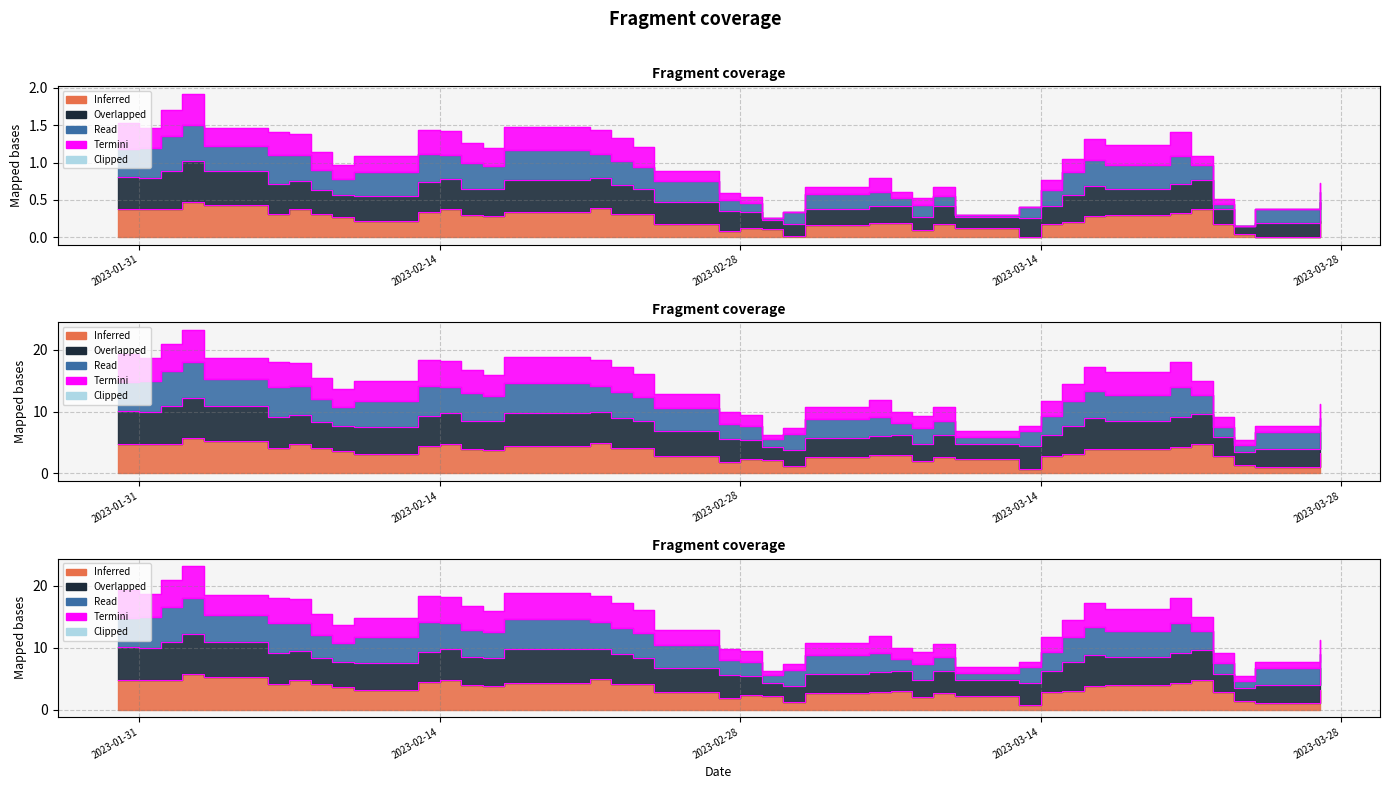

True or false: the data shows 0.7 at 2023-02-14.

False